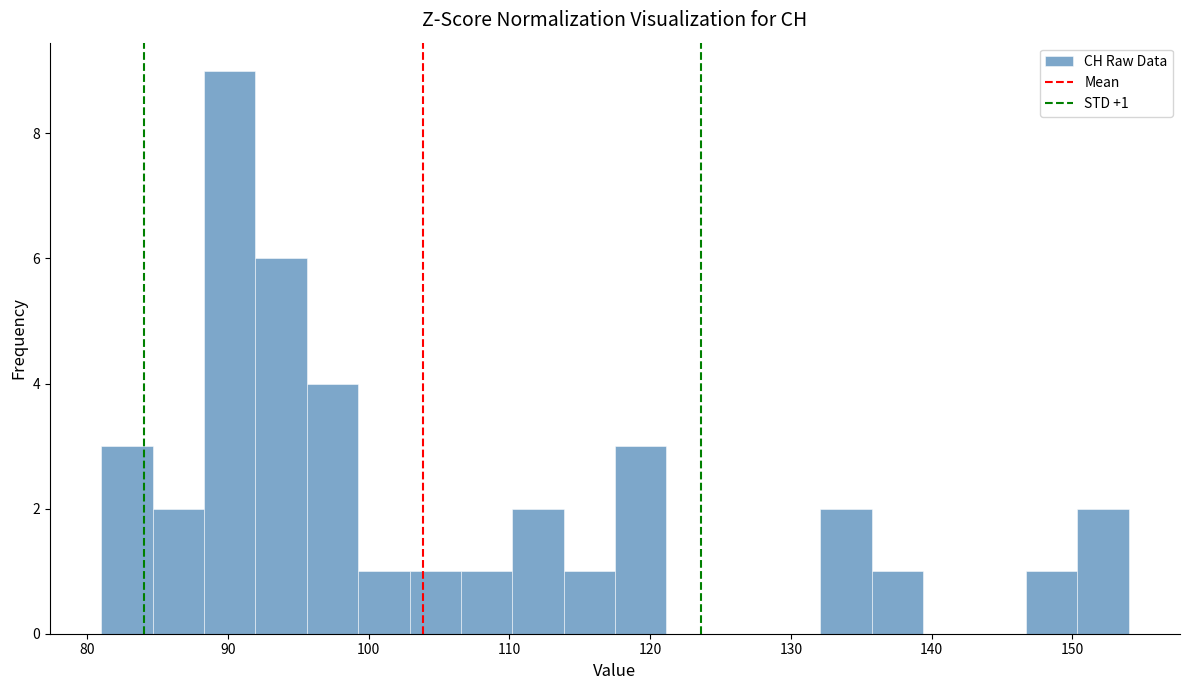

Read against the x-axis, roughly where is the centre of the tallest bar?

90